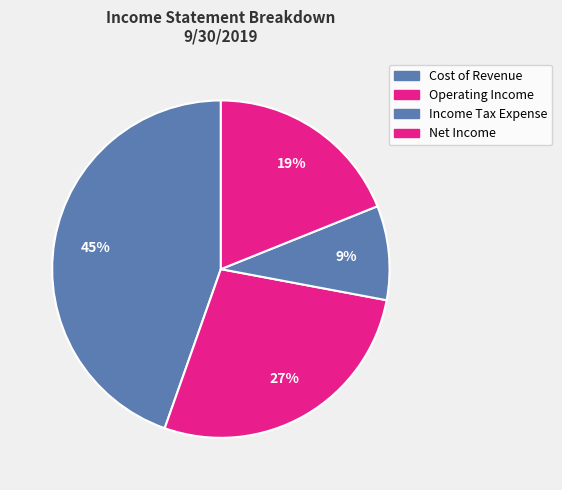

How many segments does this pie chart have?

4